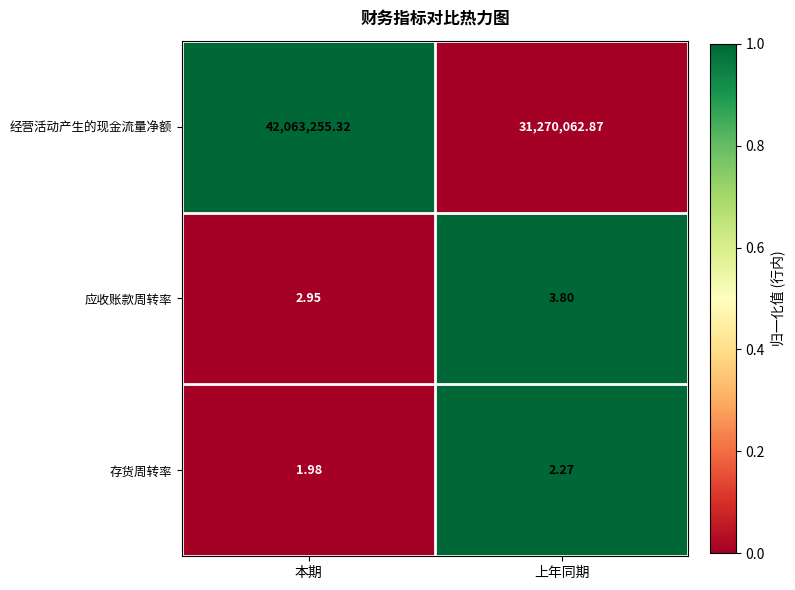

Rank the series at 本期 from highest to lowest value.

经营活动产生的现金流量净额, 应收账款周转率, 存货周转率